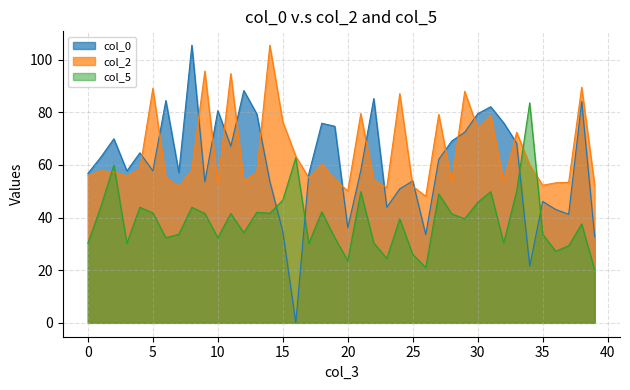

Reading left to right, list all the values displayed in this chart.

col_0: 56.8	63.0	69.9	57.7	64.6	57.7	84.5	57.1	105.5	53.6	80.6	67.1	88.3	79.4	53.8	34.7	0.0	56.6	75.8	74.7	36.1	57.9	85.2	43.9	50.9	53.9	33.5	62.1	69.1	72.4	79.5	82.1	76.0	68.2	21.5	46.1	43.1	41.2	84.1	32.7
col_2: 55.9	57.8	57.3	55.8	58.5	89.1	55.2	51.7	58.1	95.7	52.7	94.7	53.9	57.2	105.5	76.4	63.3	55.1	60.3	54.6	50.1	79.5	54.1	51.4	87.1	51.9	48.1	79.2	53.6	88.0	73.9	78.9	53.8	72.4	60.0	52.3	53.2	53.4	89.5	52.3
col_5: 30.2	44.2	59.9	30.2	43.9	41.8	32.3	33.7	43.9	41.6	32.3	41.6	34.2	42.0	41.6	46.6	62.7	30.2	42.2	32.3	23.6	49.8	30.4	24.5	39.5	26.0	21.0	49.0	41.4	39.5	45.8	49.8	30.4	50.2	83.6	33.7	27.2	29.3	37.6	20.2